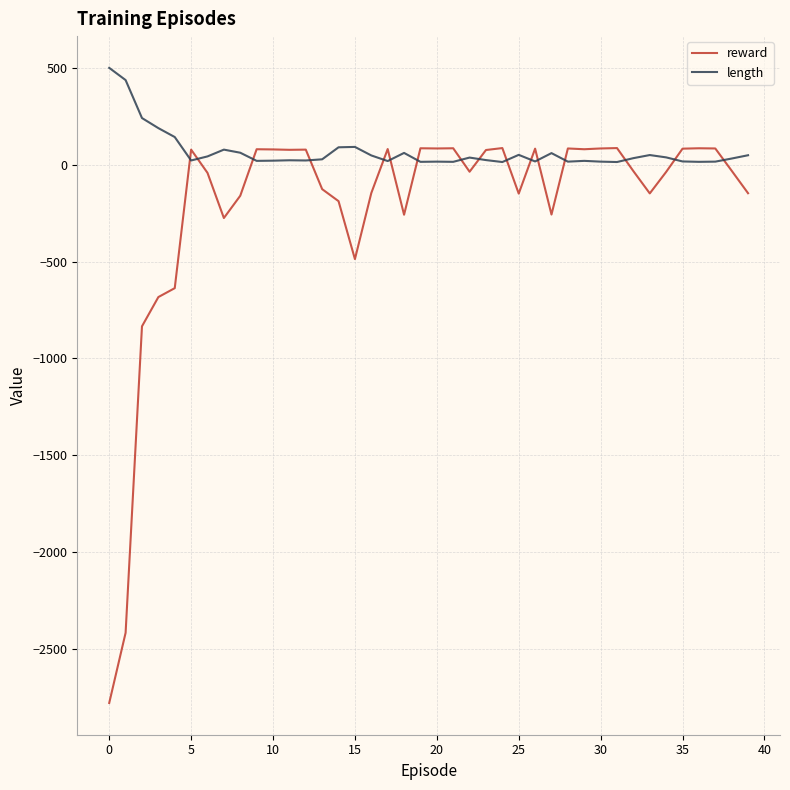

After their last crossing, which series has the higher values: length or reward?

length